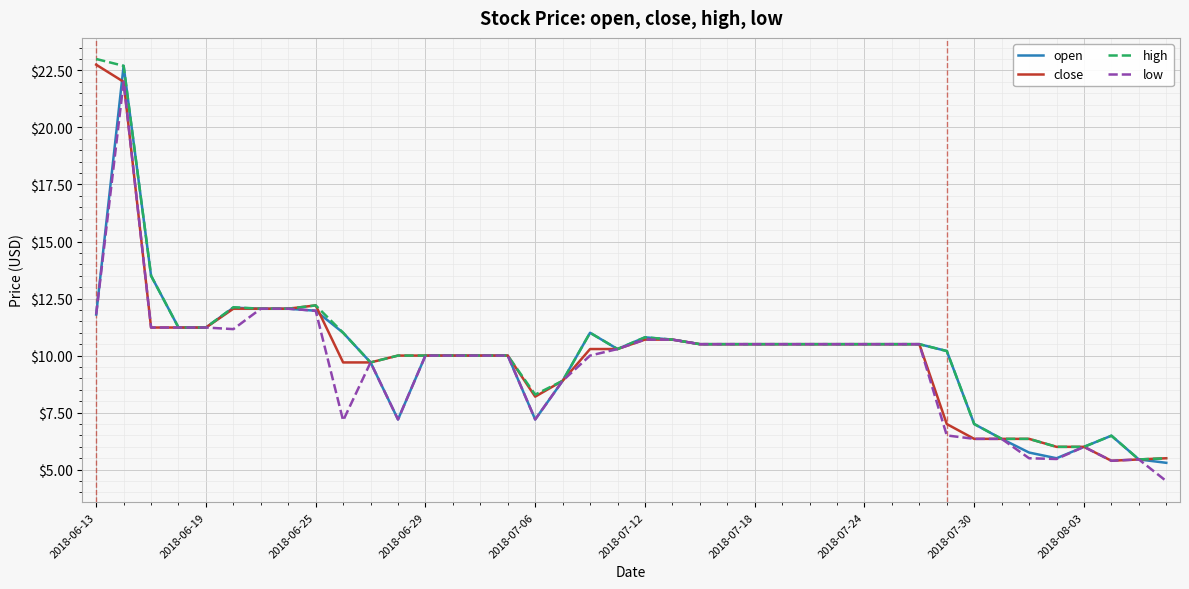

What is the smallest value displayed?

4.5